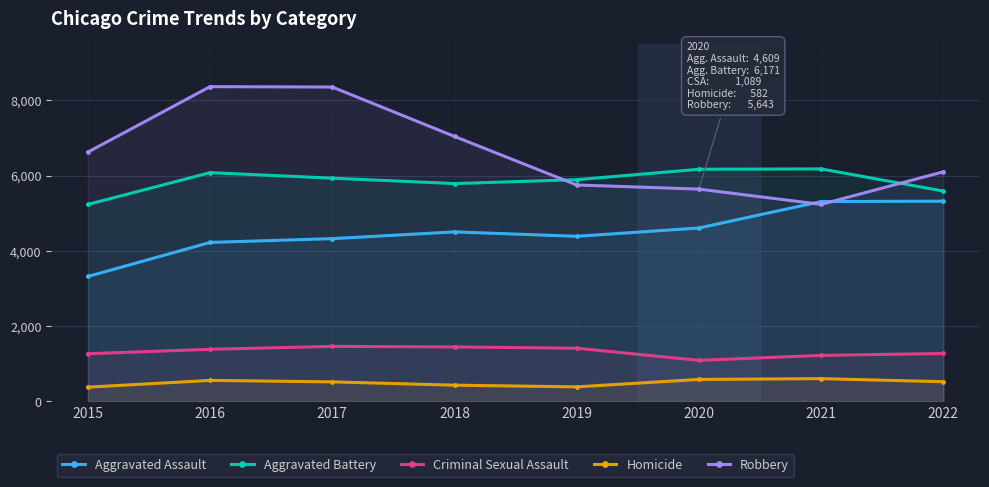

True or false: Criminal Sexual Assault has more than 2 interior local peaks.

False